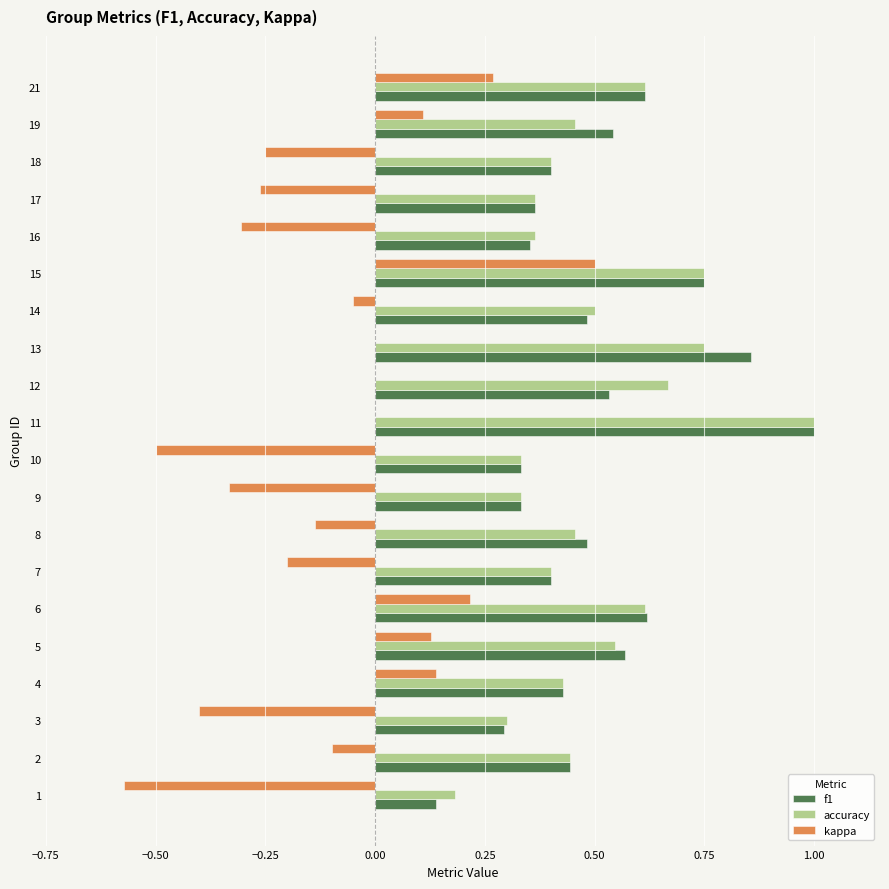

The f1 series shows 0.3 at 8. True or false?

False